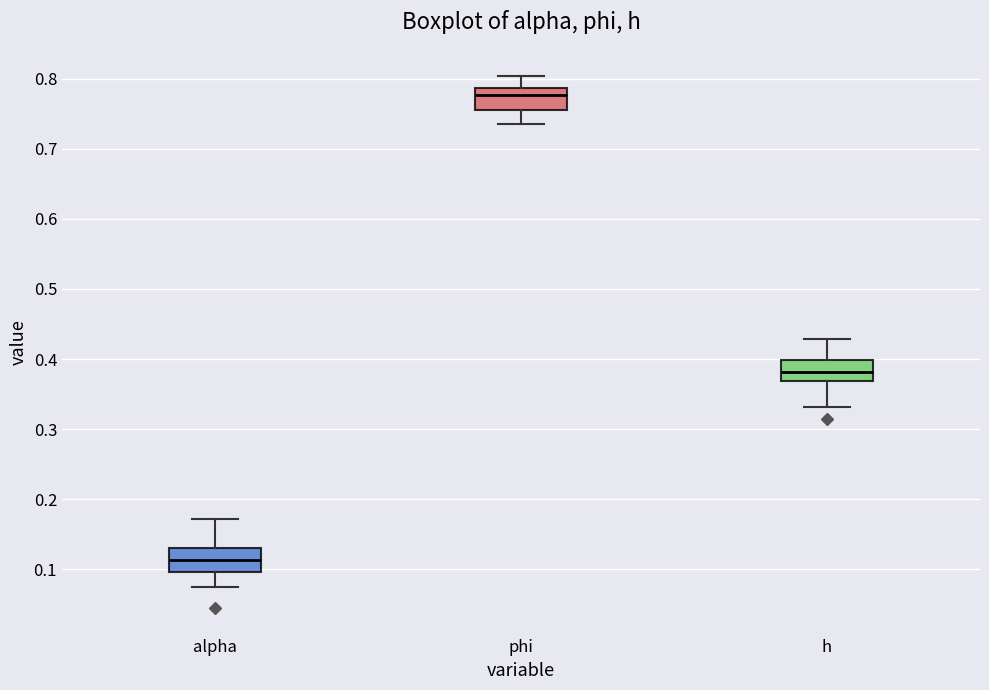

Reading left to right, transcribe this box plot: for each box, give where its median line is, the range the box spans, and where its two whiskers end, as read against the y-axis. The values are not printed on the chart, so give them approximately, as read against the axis.

alpha: median 0.11, box 0.10 to 0.13, whiskers 0.08 to 0.17
phi: median 0.78, box 0.75 to 0.79, whiskers 0.73 to 0.80
h: median 0.38, box 0.37 to 0.40, whiskers 0.33 to 0.43